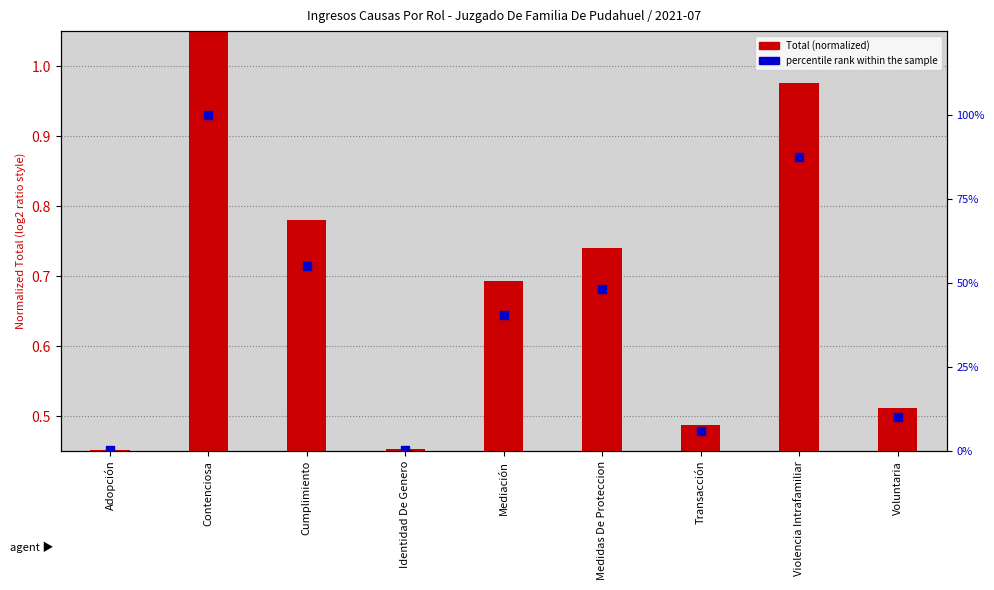

Which has a higher value, Identidad De Genero or Medidas De Proteccion?

Medidas De Proteccion